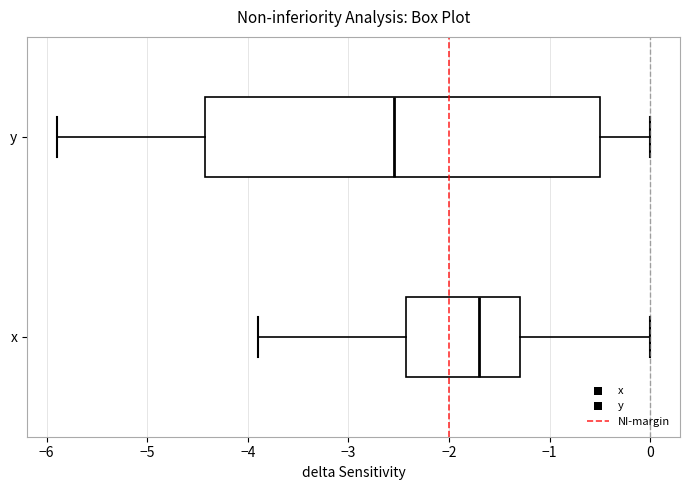

Which box is the widest, from its left edge to its right edge?

y